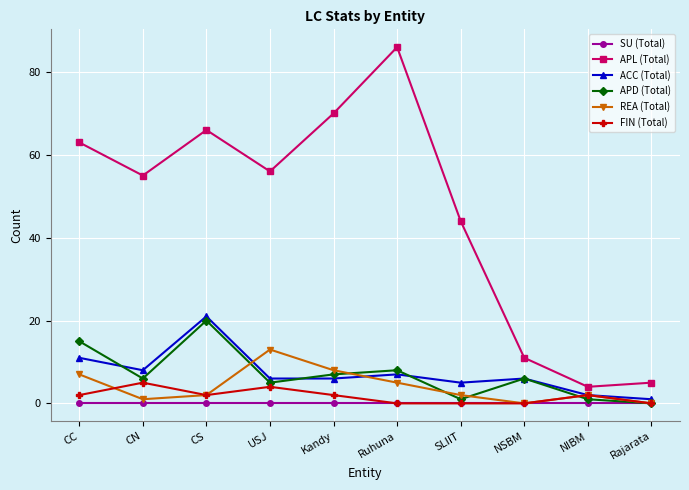

Is the value of FIN (Total) at Kandy greater than the value of APL (Total) at Rajarata?

No